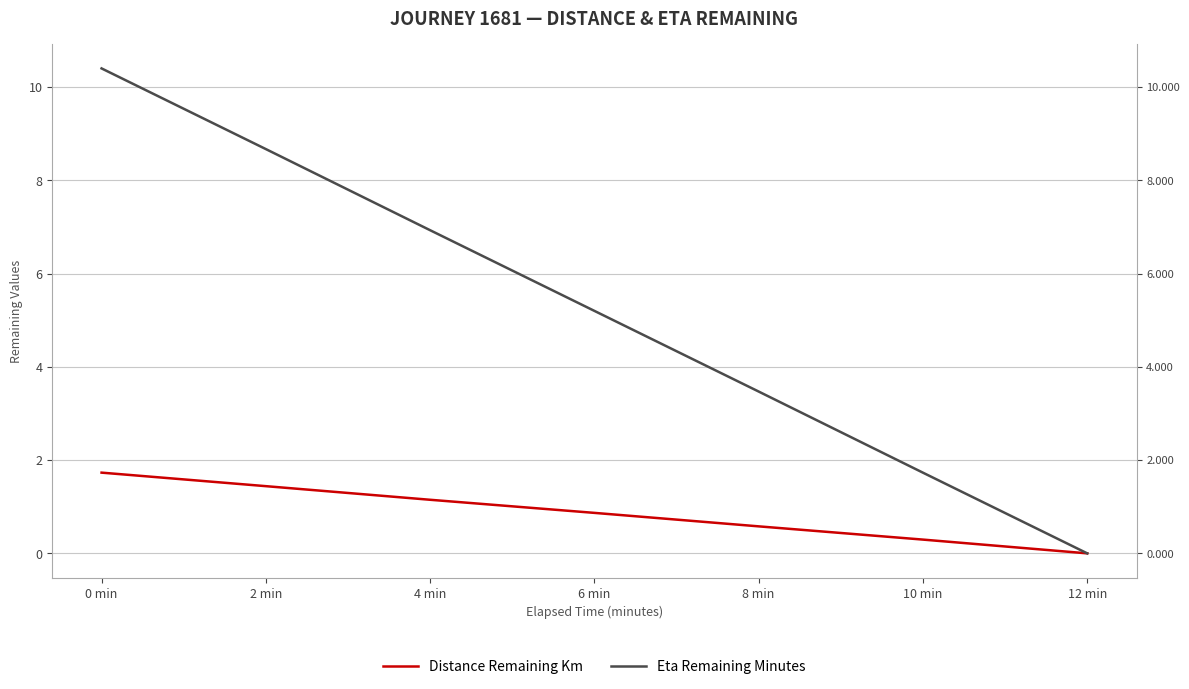

What position from the right is 8 min?

3